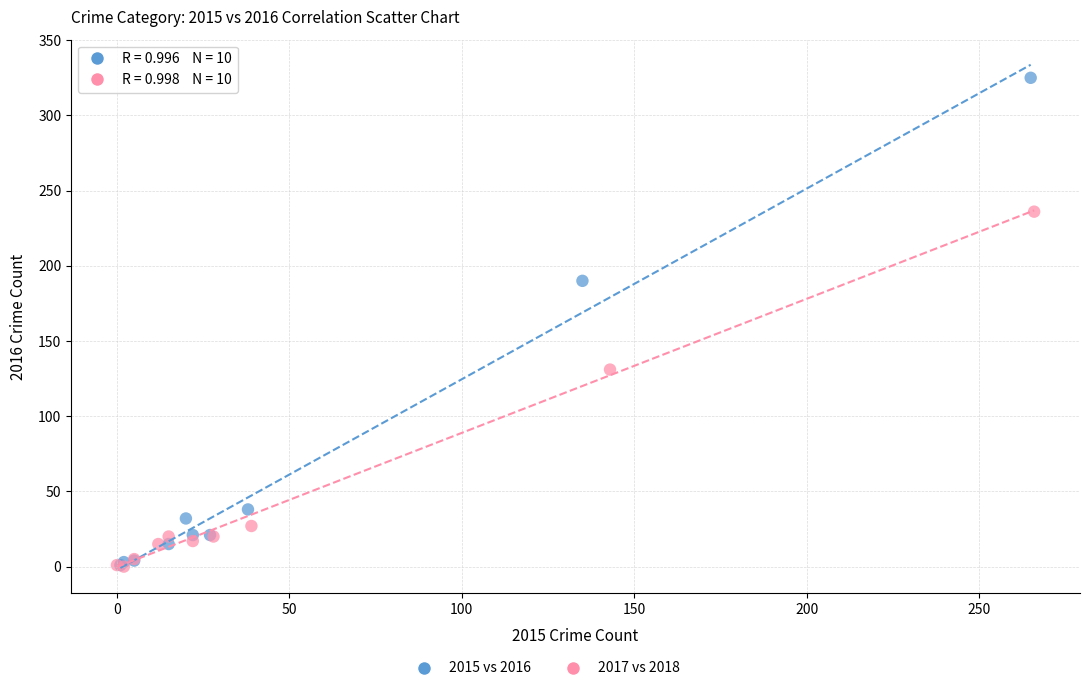

Which series contains the highest Y value?

2015 vs 2016